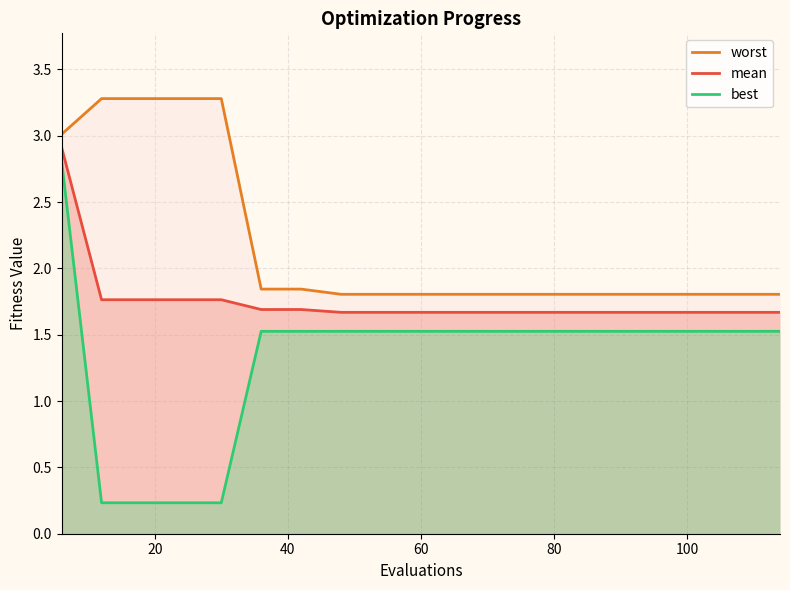

Reading left to right, extract all data points from this chart.

mean: 6=2.9	12=1.8	18=1.8	24=1.8	30=1.8	36=1.7	42=1.7	48=1.7	54=1.7	60=1.7	66=1.7	72=1.7	78=1.7	84=1.7	90=1.7	96=1.7	102=1.7	108=1.7	114=1.7
best: 6=2.8	12=0.2	18=0.2	24=0.2	30=0.2	36=1.5	42=1.5	48=1.5	54=1.5	60=1.5	66=1.5	72=1.5	78=1.5	84=1.5	90=1.5	96=1.5	102=1.5	108=1.5	114=1.5
worst: 6=3.0	12=3.3	18=3.3	24=3.3	30=3.3	36=1.8	42=1.8	48=1.8	54=1.8	60=1.8	66=1.8	72=1.8	78=1.8	84=1.8	90=1.8	96=1.8	102=1.8	108=1.8	114=1.8